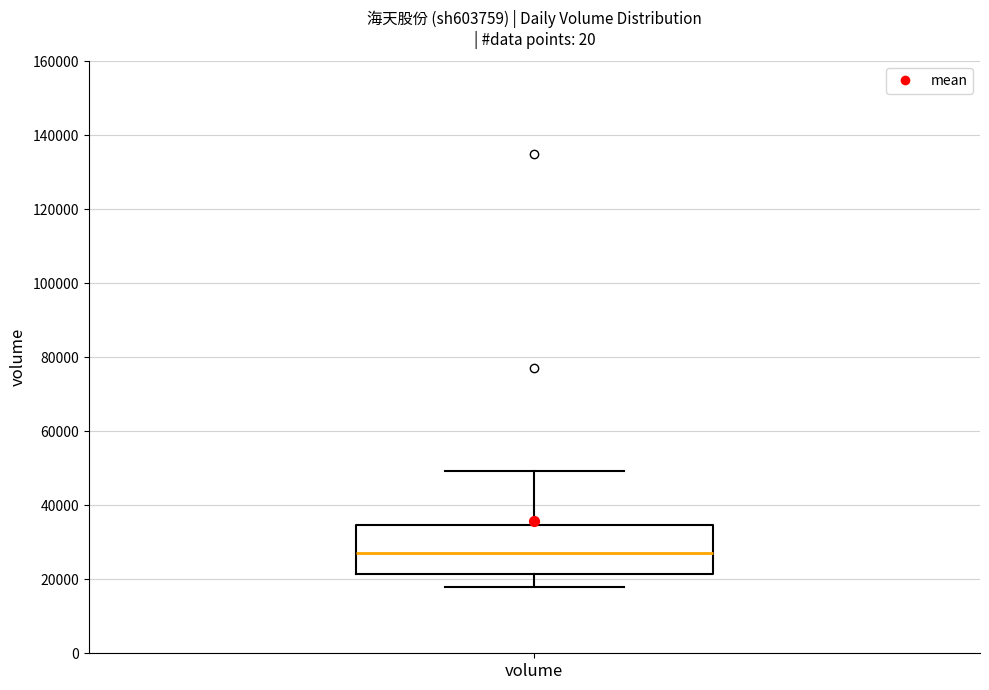

Read this box plot against the y-axis: the position of the median line, the range covered by the box, and the ends of both whiskers. The values are not printed on the chart, so give them approximately, as read against the axis.

median 28000, box 22000 to 34000, whiskers 18000 to 50000